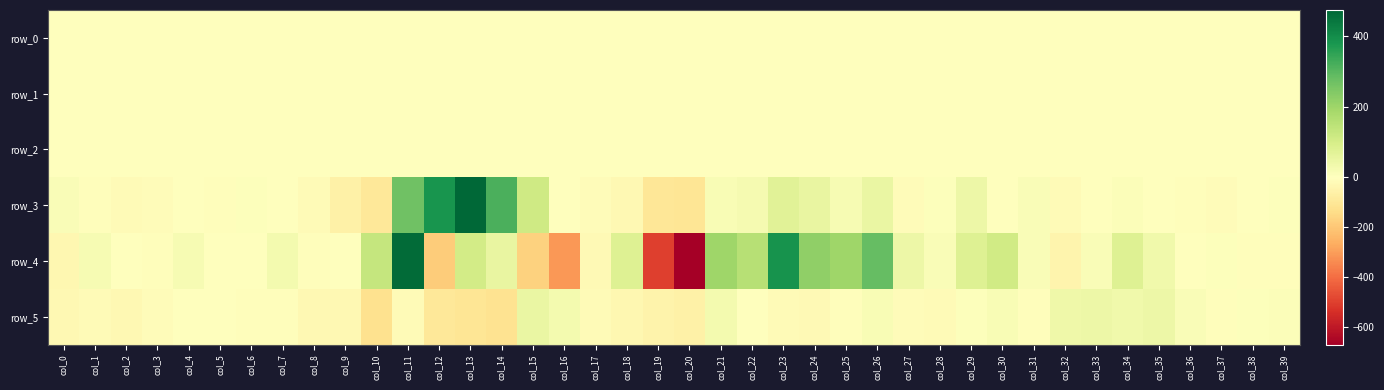

What is the average value of the row_2 series?

1.0